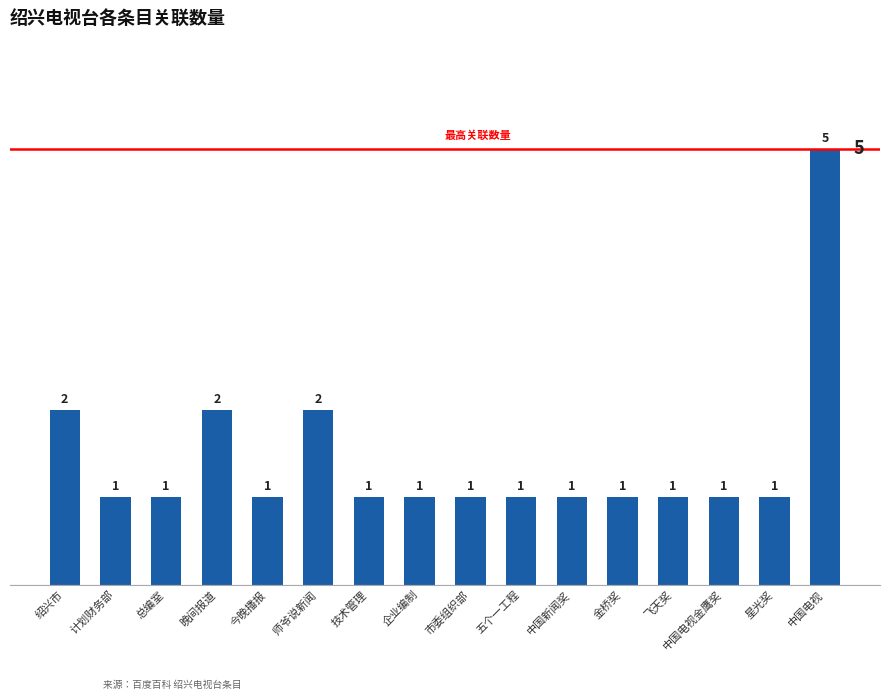

What is the sum of the values at 中国电视 and 金桥奖?

6